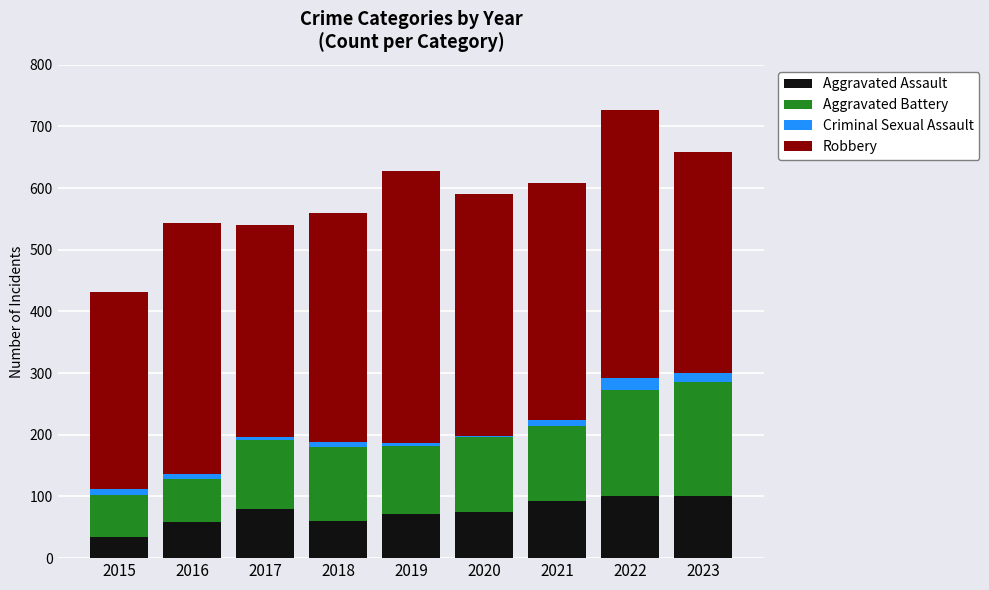

At which category is the sum across all series the highest?

2022